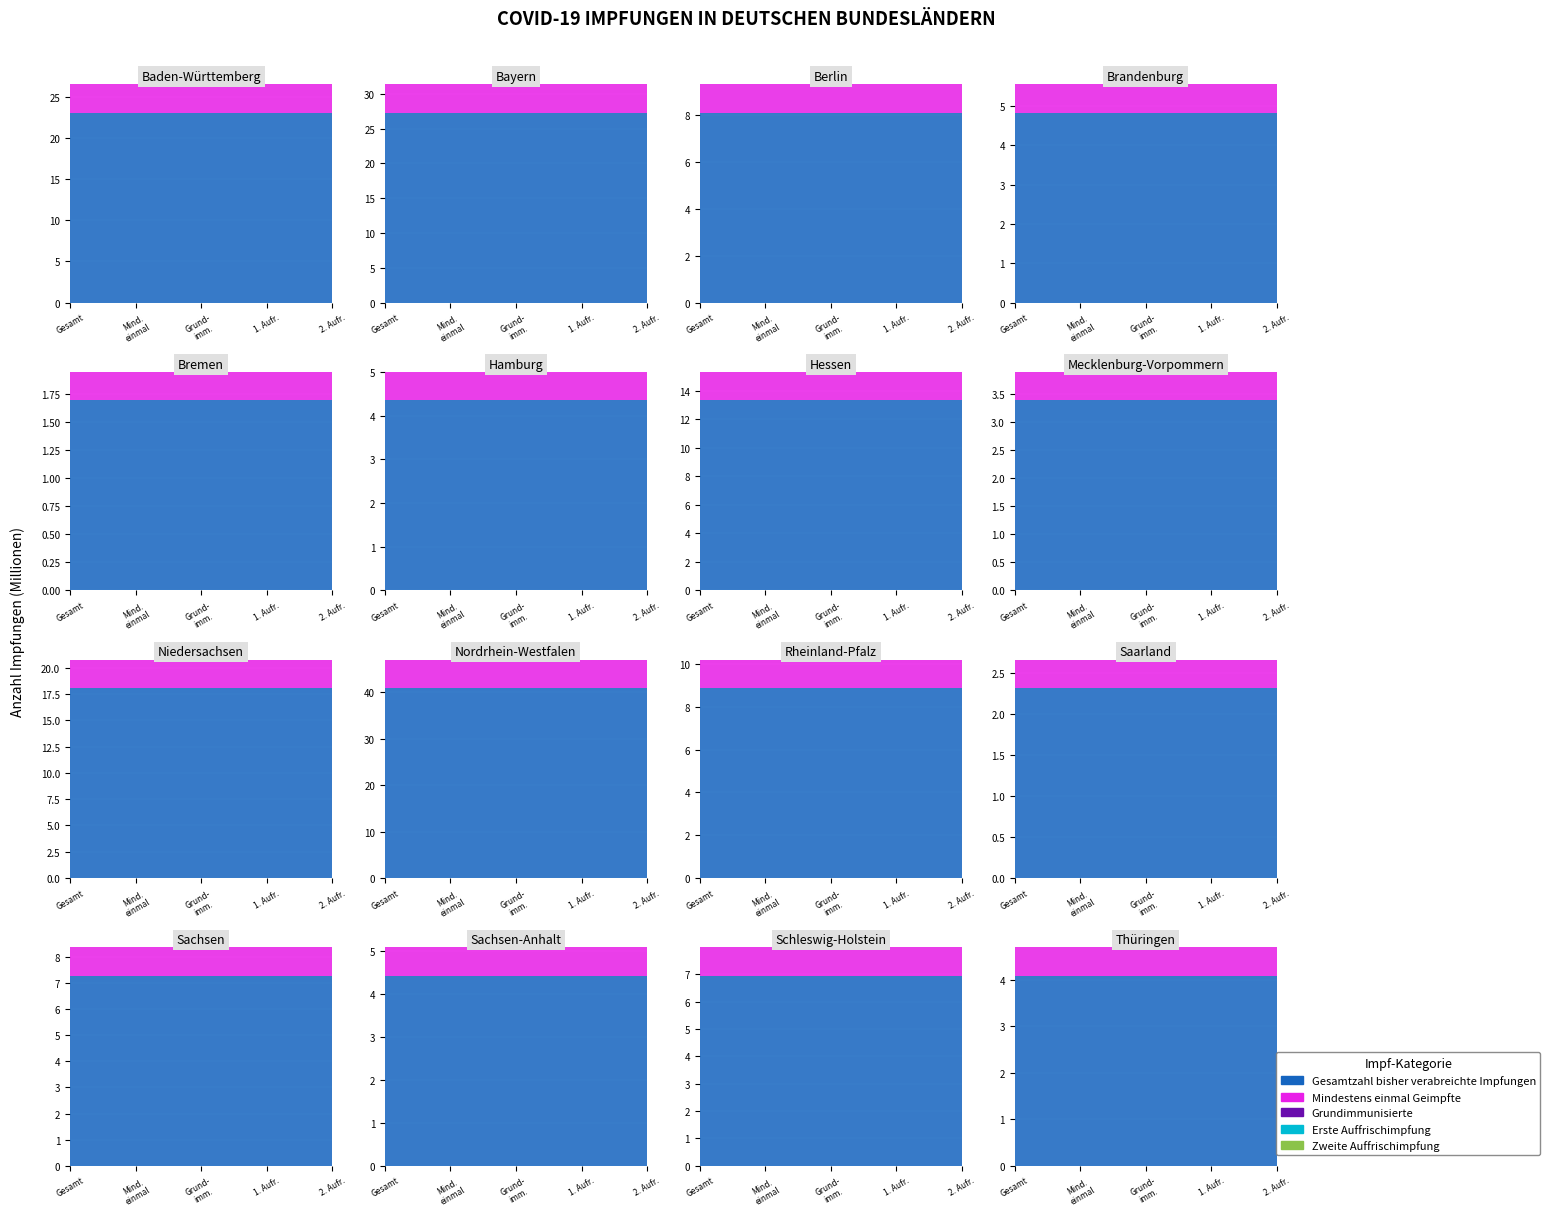

At how many categories does at least one series exceed 37178100?

1